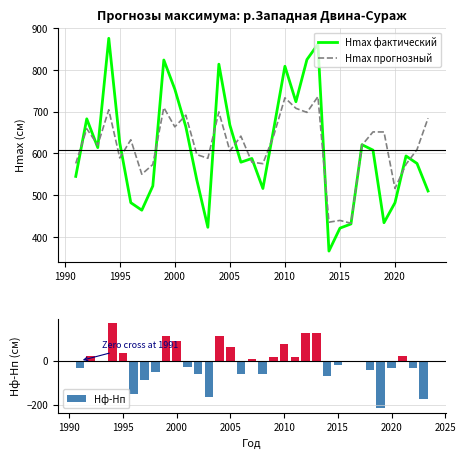

What is the sum of all Hф-Hп values?

-293.3